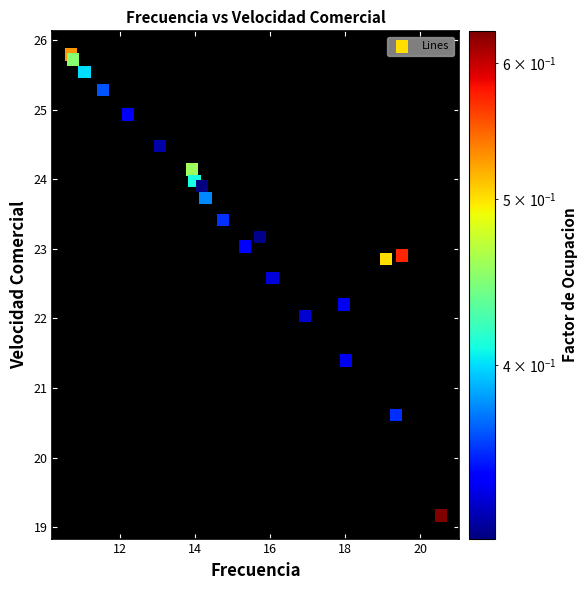

What is the range of X values (max minus min)?

9.9